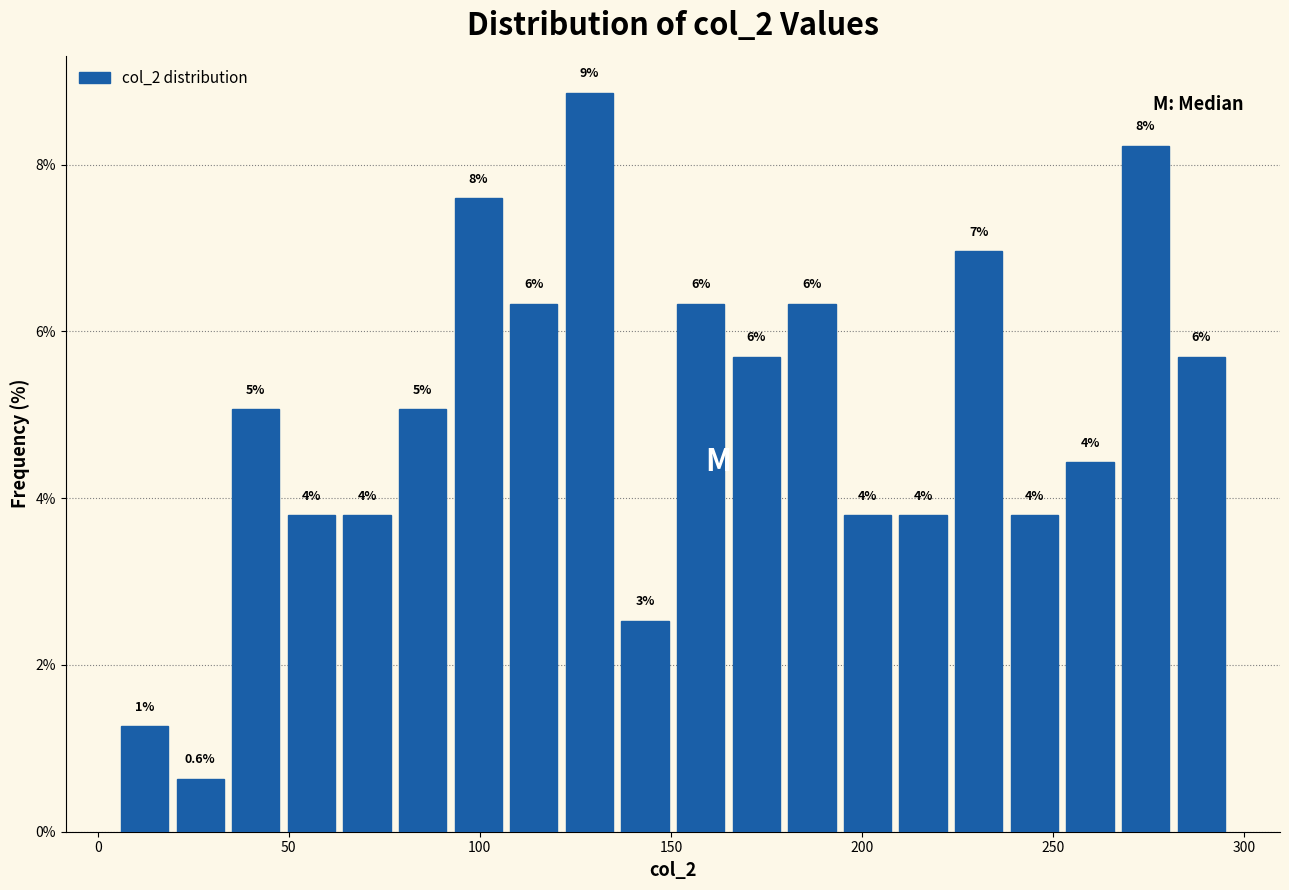

Around what value on the x-axis is the tallest bar? Give the approximate position of its centre, as read against the axis.

130